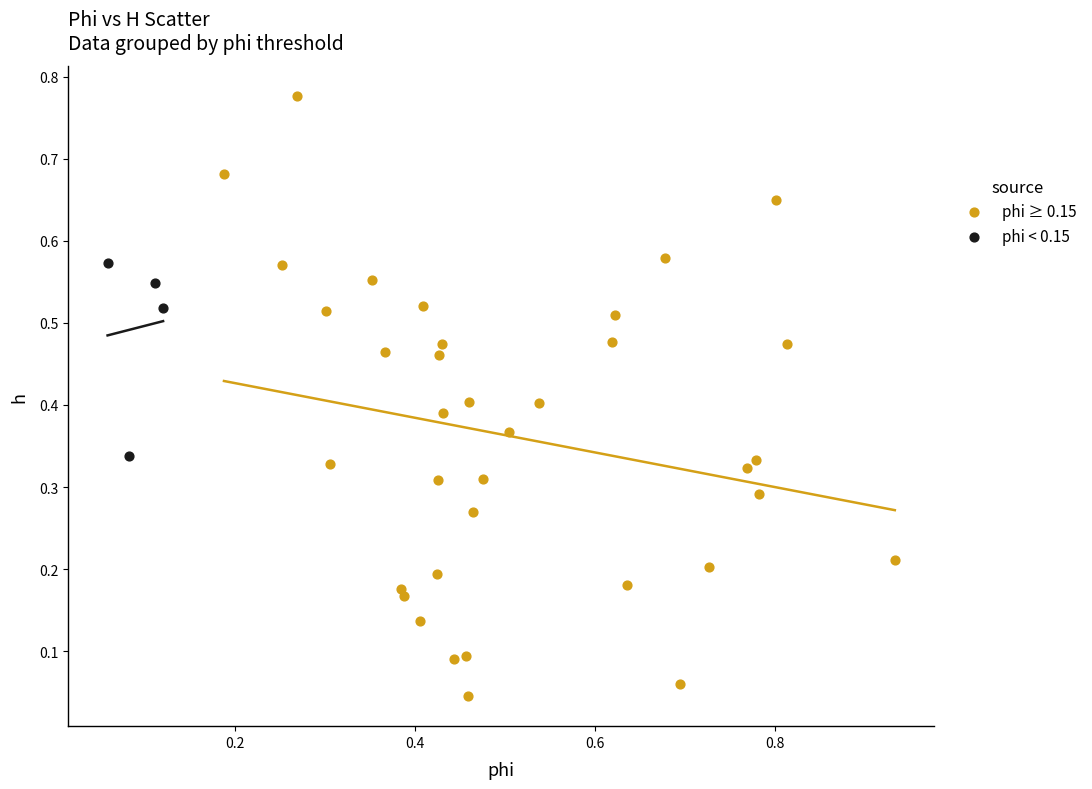

Which series contains the highest Y value?

phi ≥ 0.15